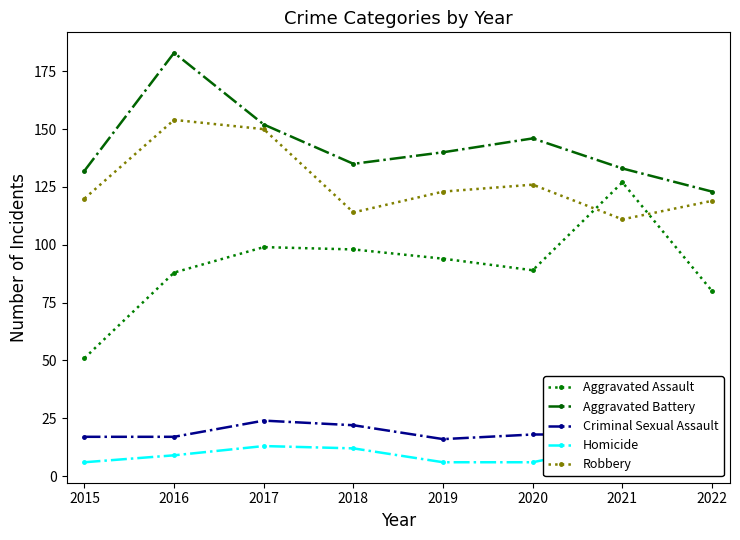

What is the difference between the maximum and minimum values in the Homicide series?

8